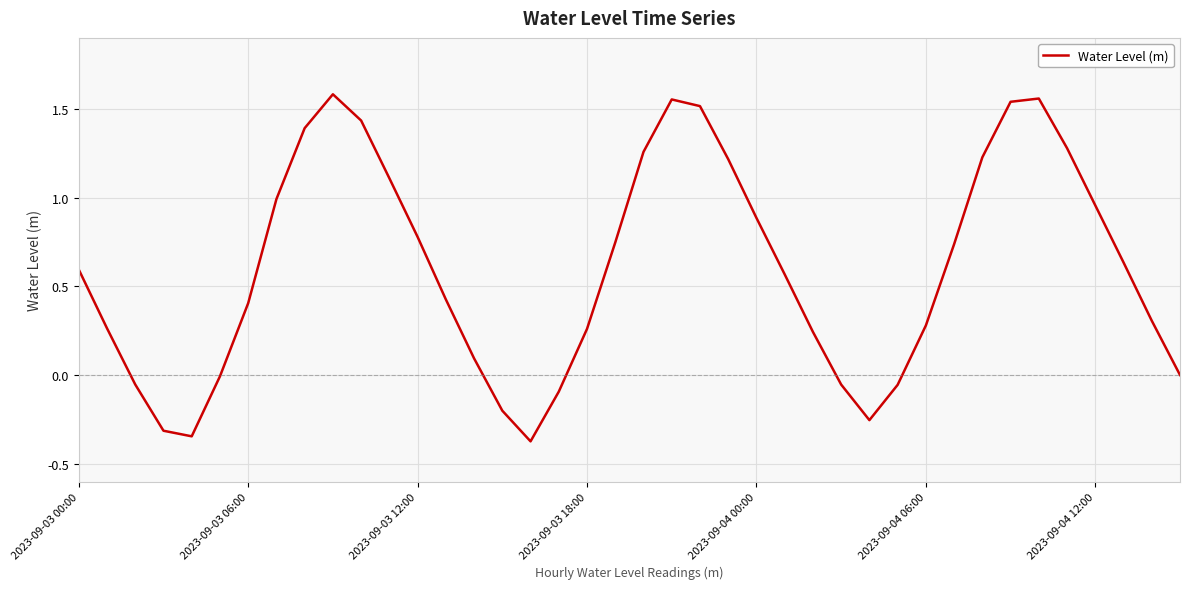

What is the difference between the maximum and minimum values?

2.0